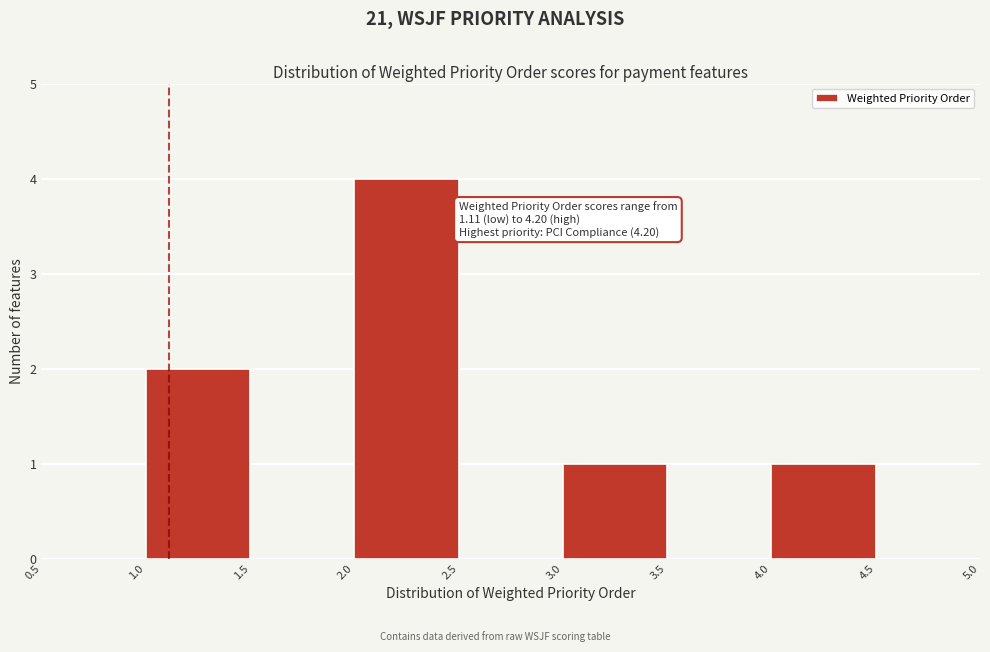

Over which range of the x-axis is the bar tallest?

2.0 to 2.5